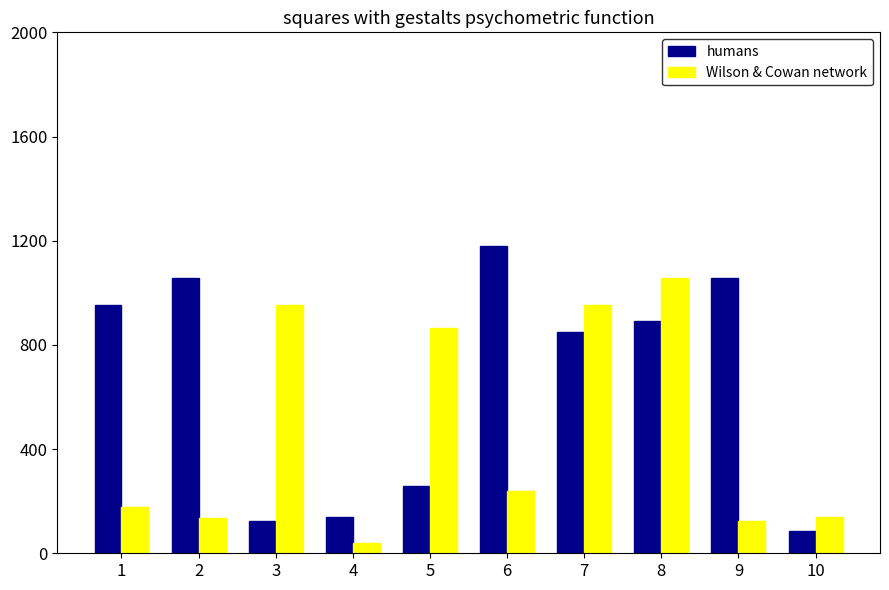

What are all the series names shown in the legend?

humans, Wilson & Cowan network